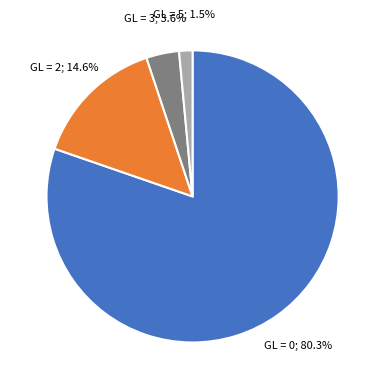

Is there any slice that represents more than half of the pie?

Yes